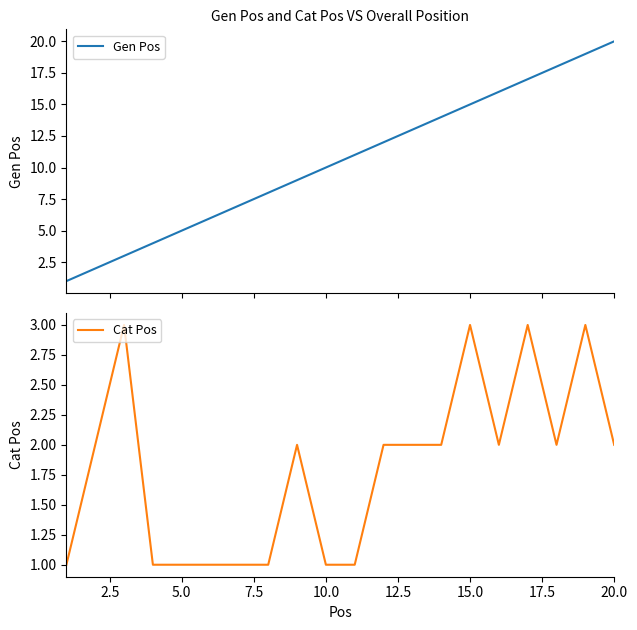

At how many categories does at least one series exceed 4?

16